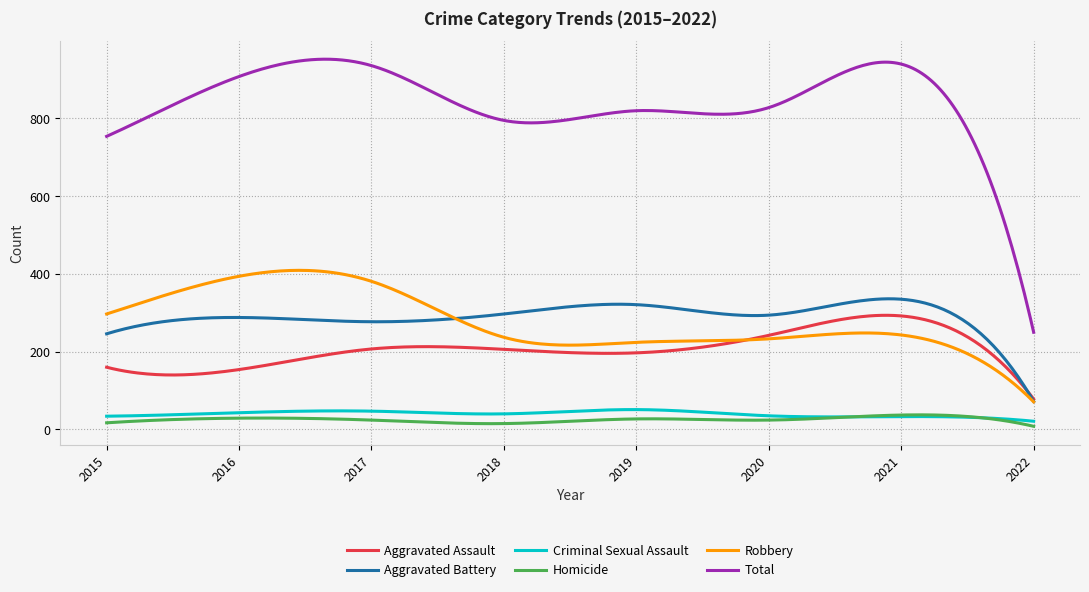

List the series in order of their peak value, lowest first.

Homicide, Criminal Sexual Assault, Aggravated Assault, Aggravated Battery, Robbery, Total